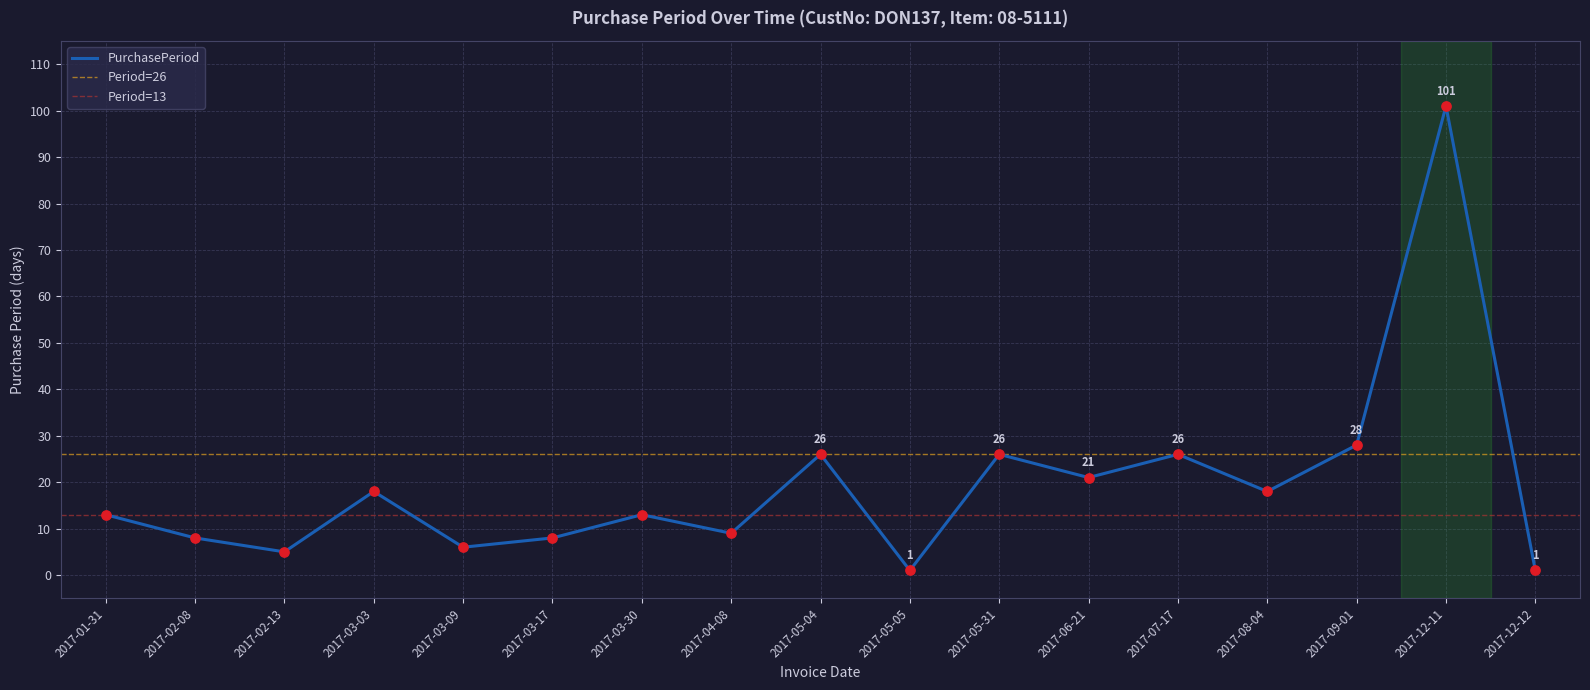

Which has a higher value, 2017-03-17 or 2017-12-12?

2017-03-17